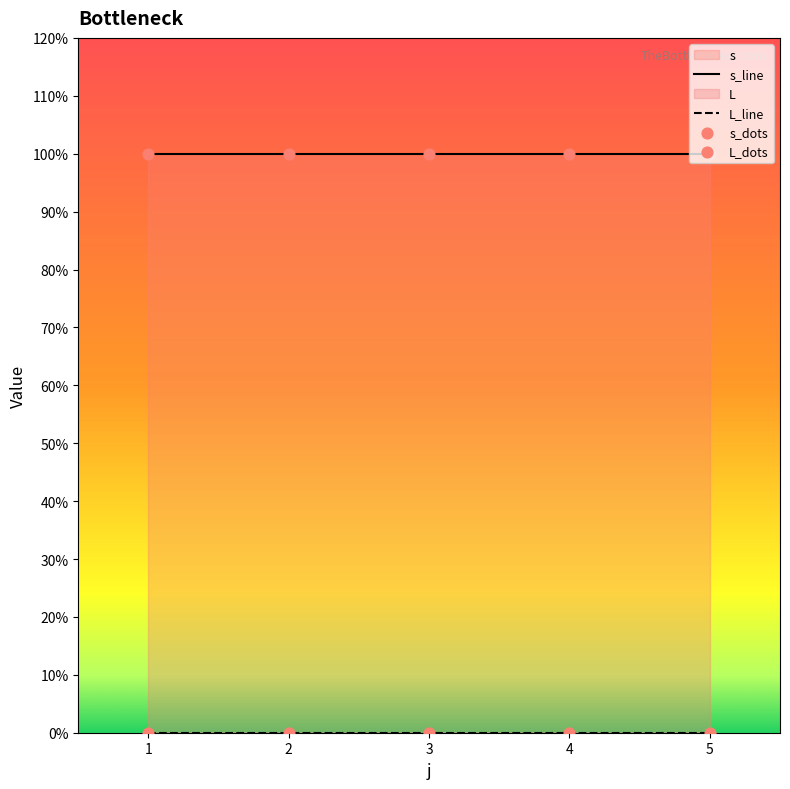

At which category is the sum across all series the highest?

1